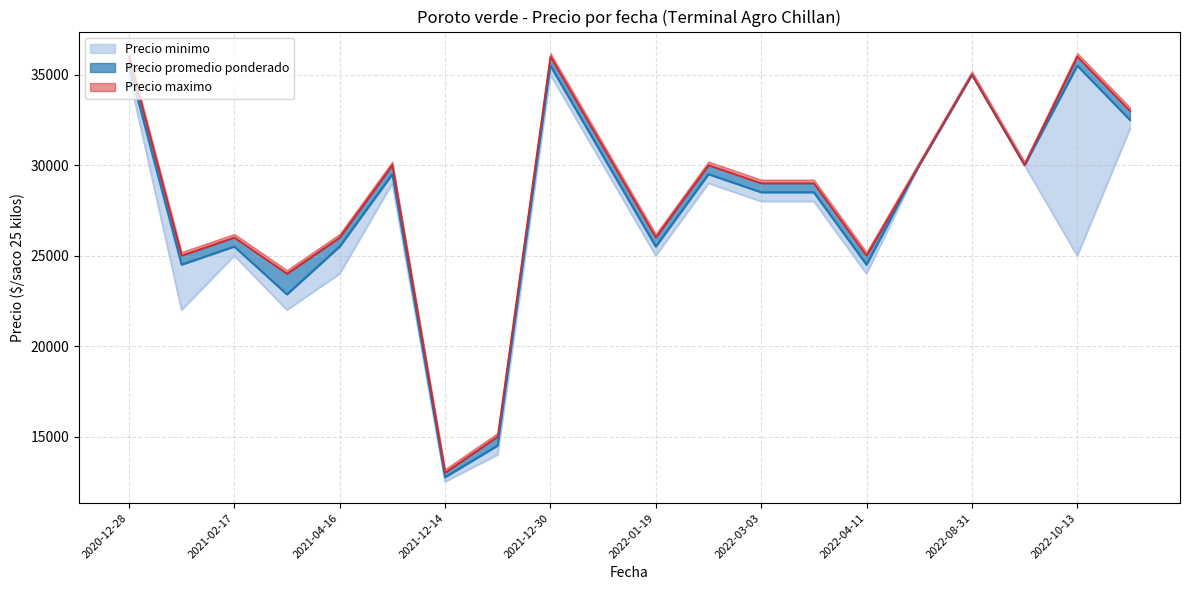

What is the total value across all series at 2021-02-17?

76500